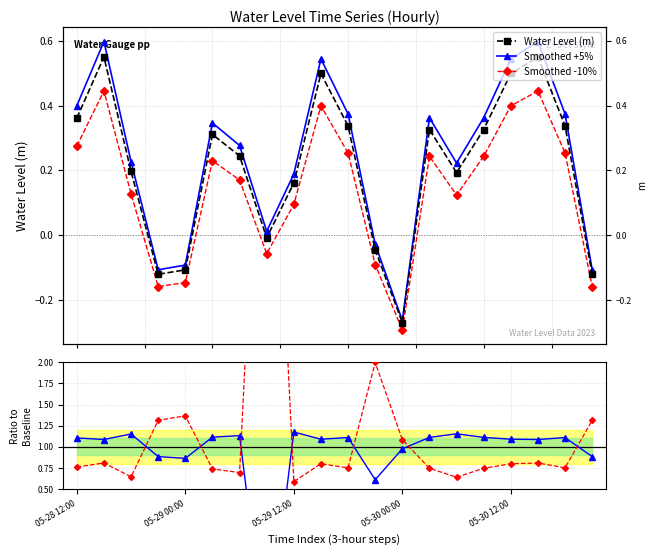

Which series changed the most between 13 and 16?

Water Level (m)